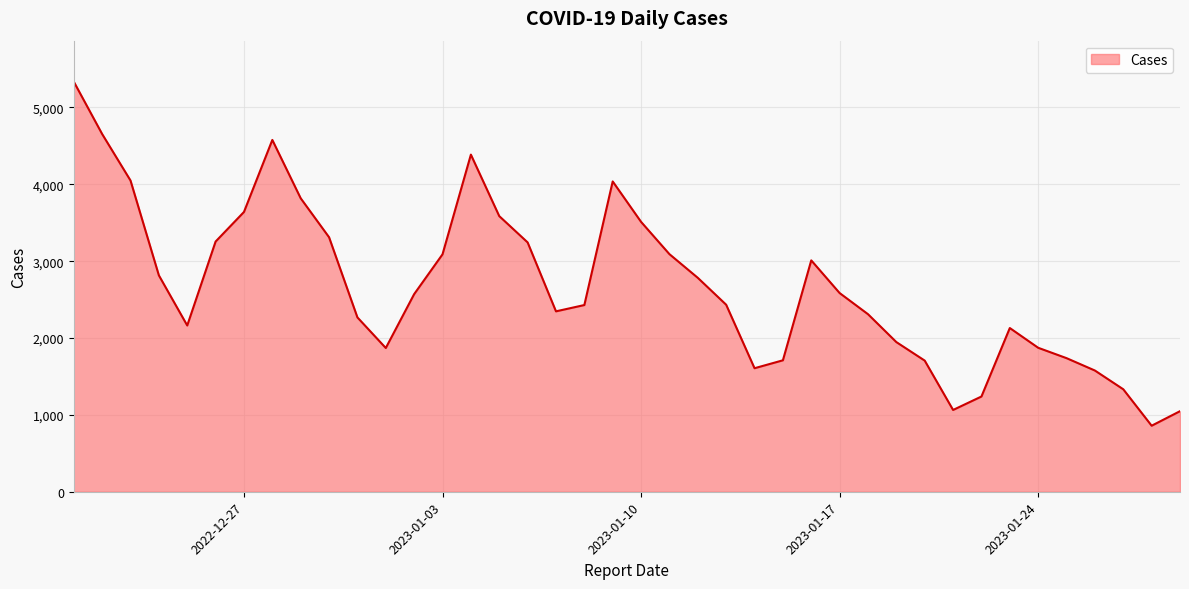

What is the sum of all values?

106998